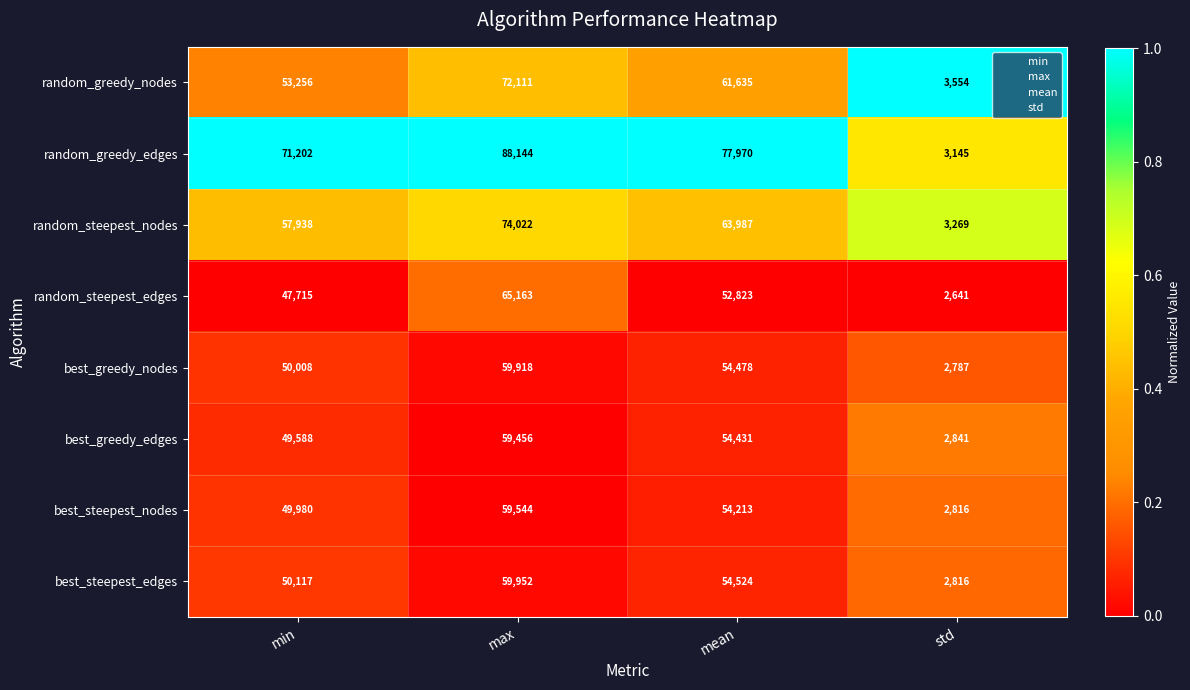

What is the average value of the best_steepest_edges series?

41852